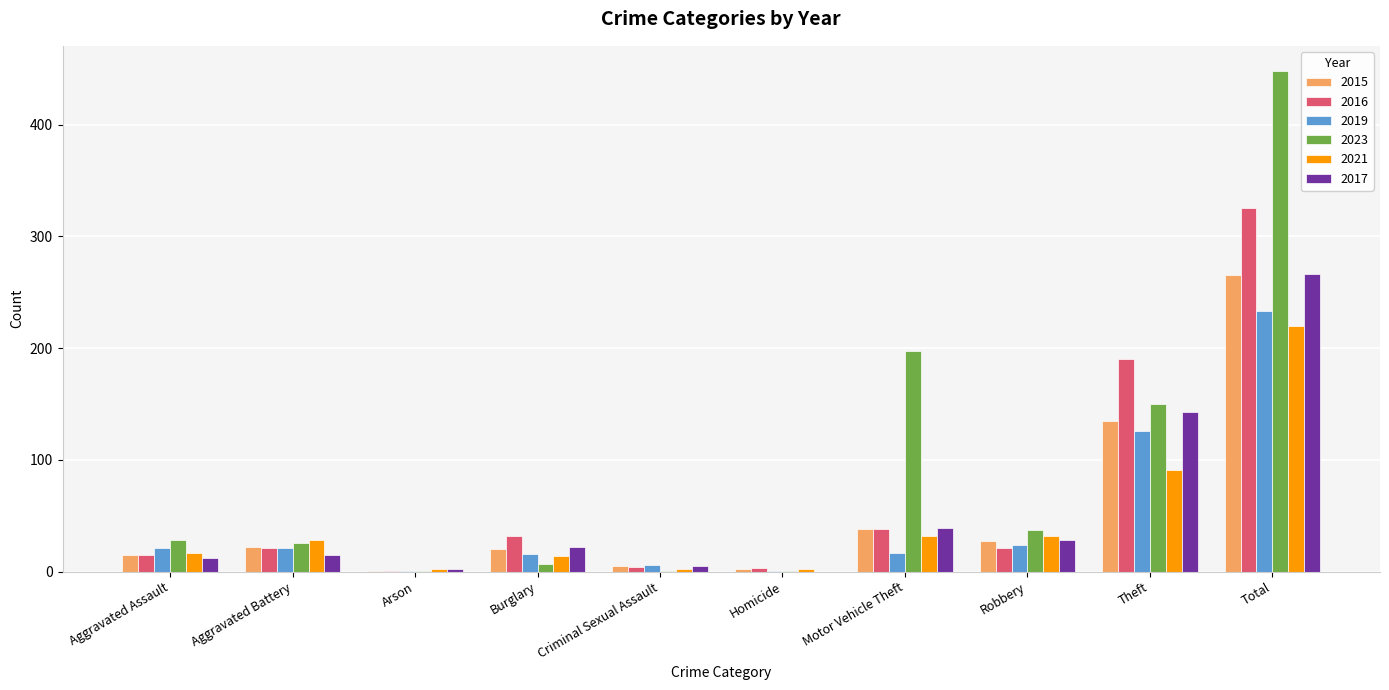

What is the difference between the 2015 values at Burglary and Total?

245